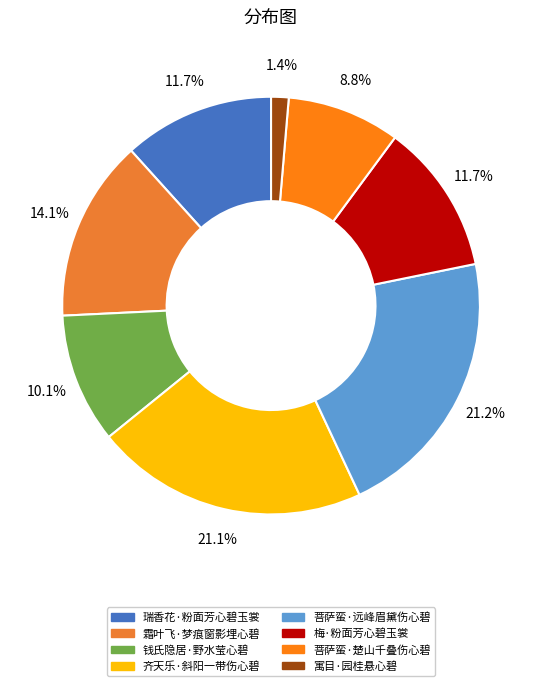

How many slices are in this pie chart?

8